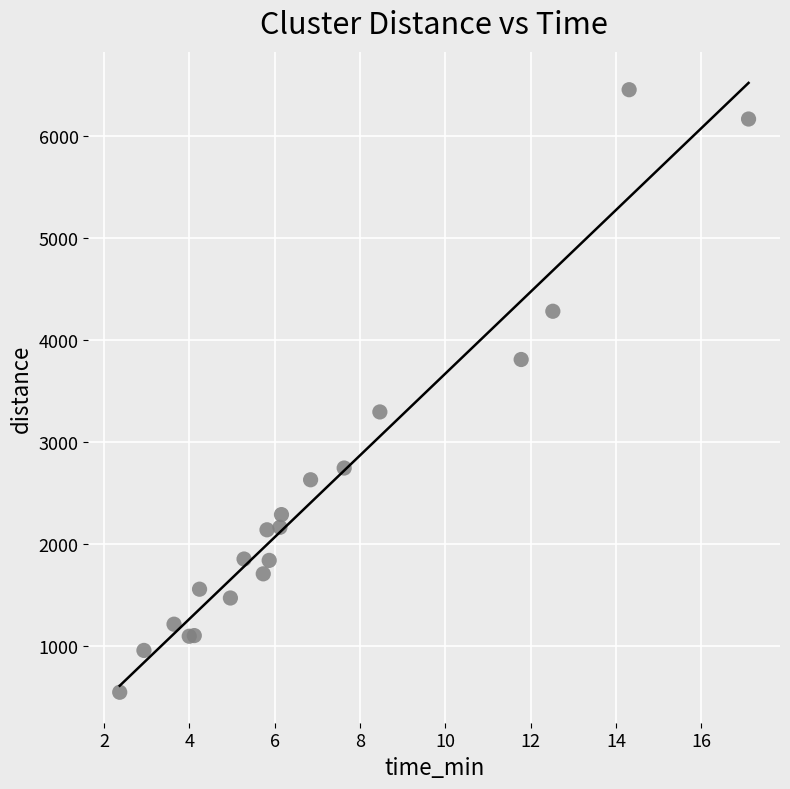

What Y value in the scatter plot is closest to 3499?

3293.8